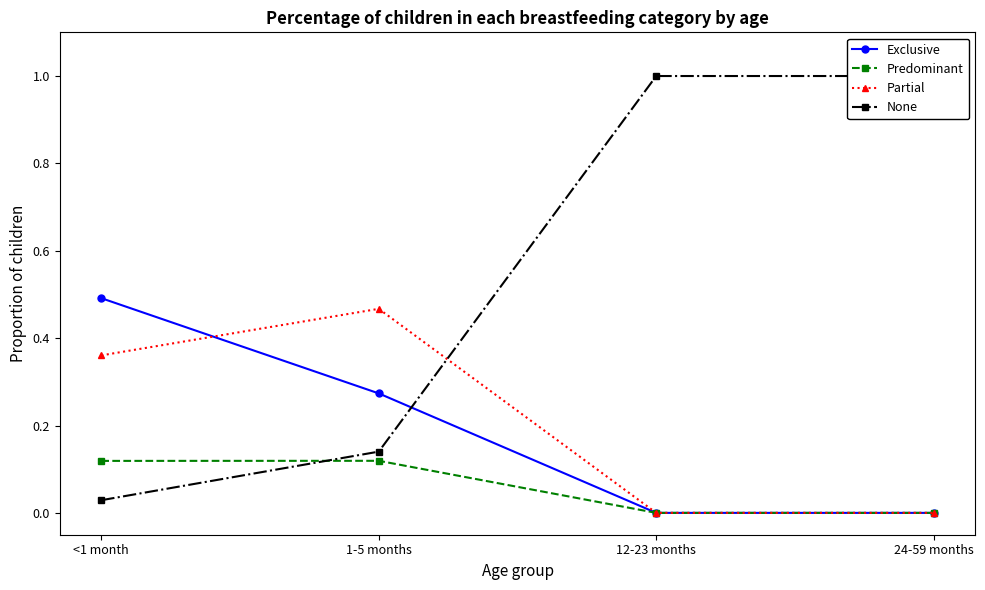

What is the label of the 1st point from the left?

<1 month